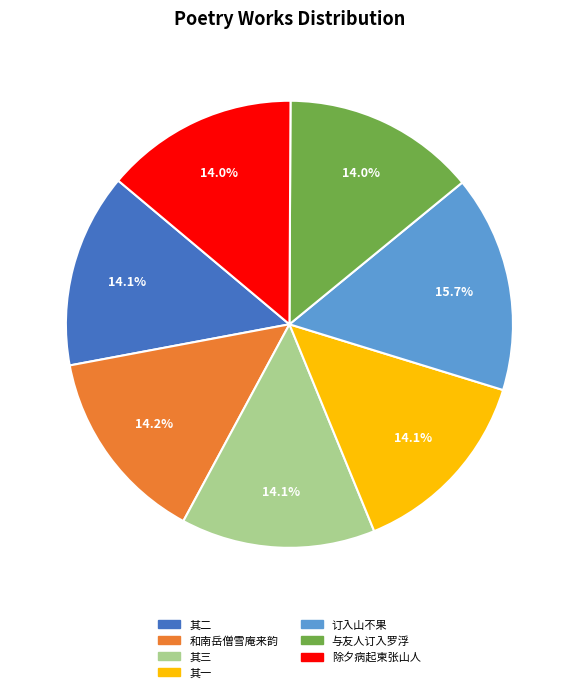

Is the sum of 其三 and 和南岳僧雪庵来韵 greater than half?

No